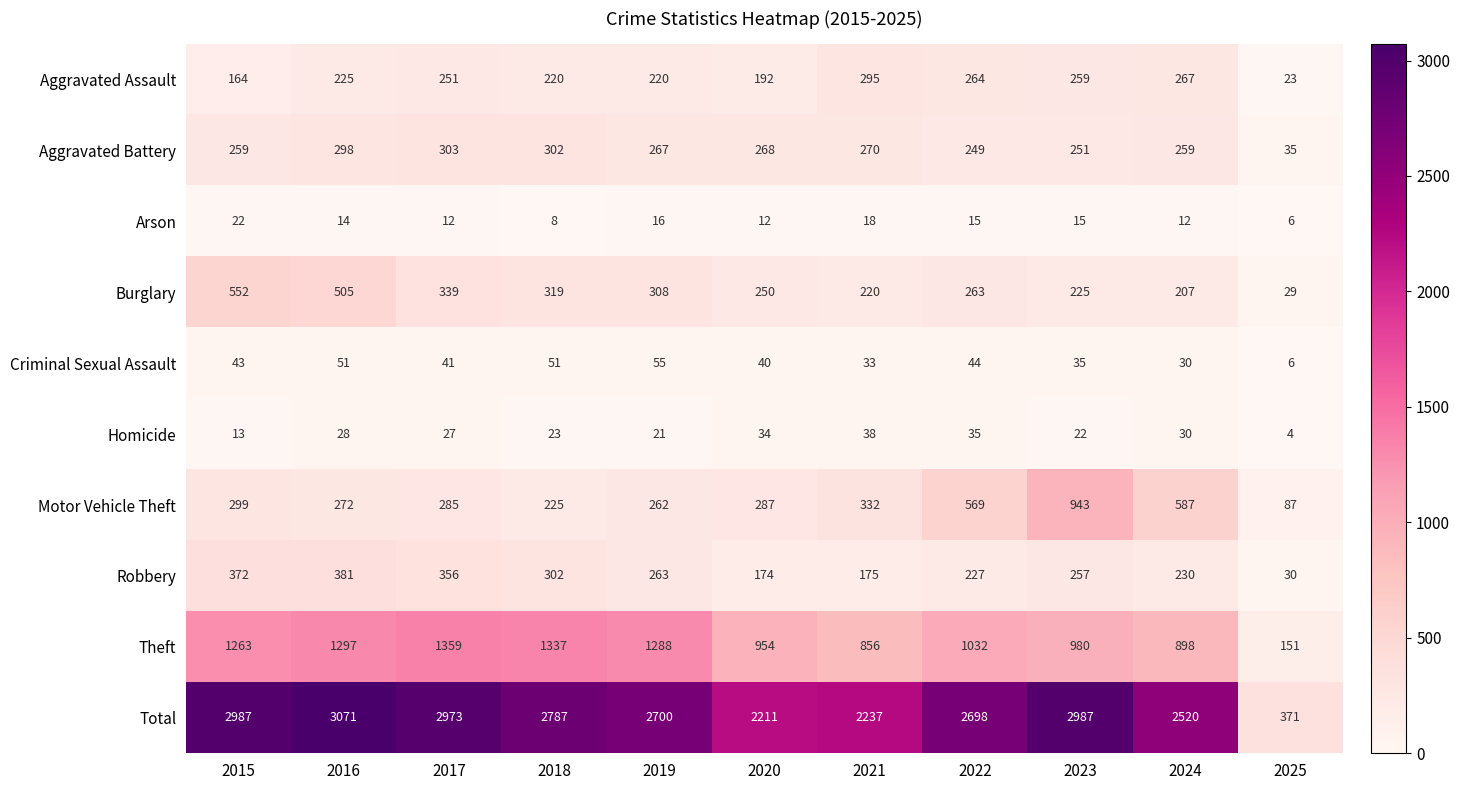

Where is Total nearest to the value 1721?

2020